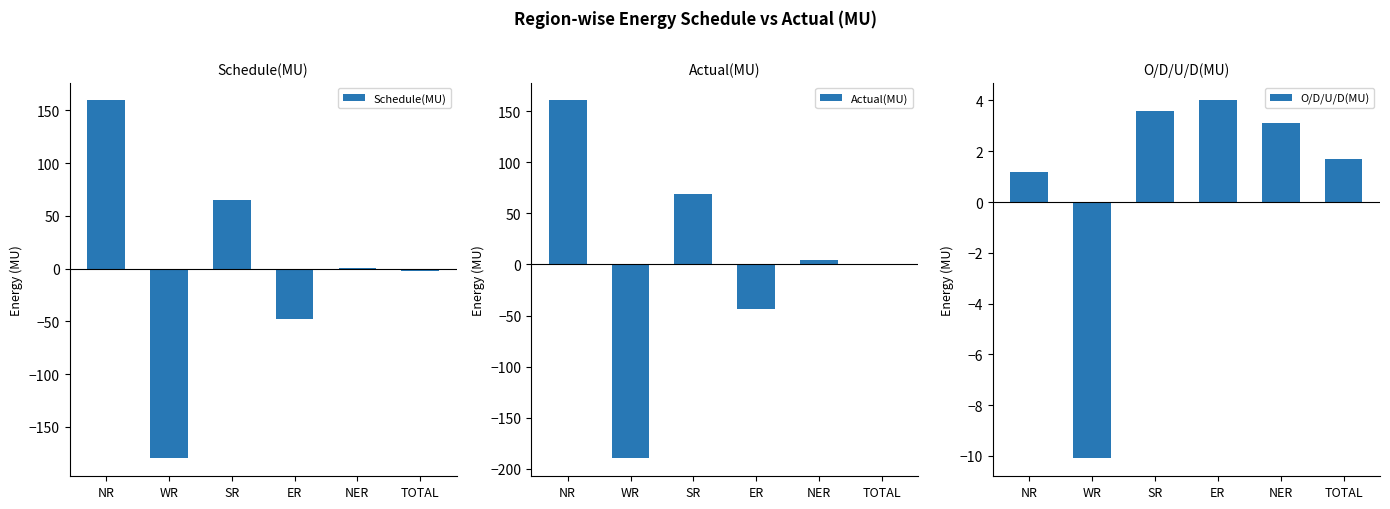

What is the difference between the Actual(MU) values at ER and SR?

112.6